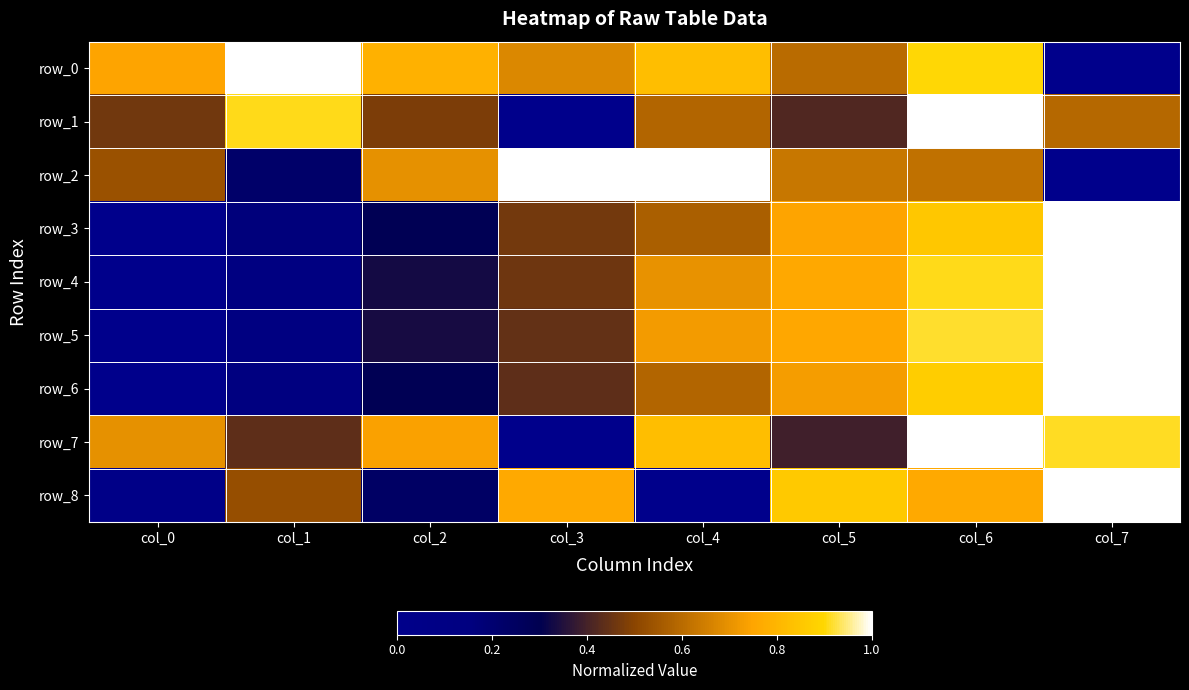

Reading right to left, list all the values displayed in this chart.

row_0: col_7=0.0	col_6=0.9	col_5=0.6	col_4=0.8	col_3=0.7	col_2=0.8	col_1=1.0	col_0=0.7
row_1: col_7=0.6	col_6=1.0	col_5=0.4	col_4=0.6	col_3=0.0	col_2=0.5	col_1=0.9	col_0=0.5
row_2: col_7=0.0	col_6=0.6	col_5=0.6	col_4=1.0	col_3=1.0	col_2=0.7	col_1=0.2	col_0=0.5
row_3: col_7=1.0	col_6=0.9	col_5=0.7	col_4=0.6	col_3=0.5	col_2=0.3	col_1=0.2	col_0=0.0
row_4: col_7=1.0	col_6=0.9	col_5=0.8	col_4=0.7	col_3=0.5	col_2=0.3	col_1=0.1	col_0=0.0
row_5: col_7=1.0	col_6=0.9	col_5=0.8	col_4=0.7	col_3=0.4	col_2=0.3	col_1=0.1	col_0=0.0
row_6: col_7=1.0	col_6=0.9	col_5=0.7	col_4=0.6	col_3=0.4	col_2=0.3	col_1=0.1	col_0=0.0
row_7: col_7=0.9	col_6=1.0	col_5=0.4	col_4=0.8	col_3=0.0	col_2=0.7	col_1=0.4	col_0=0.7
row_8: col_7=1.0	col_6=0.8	col_5=0.9	col_4=0.0	col_3=0.8	col_2=0.2	col_1=0.5	col_0=0.0